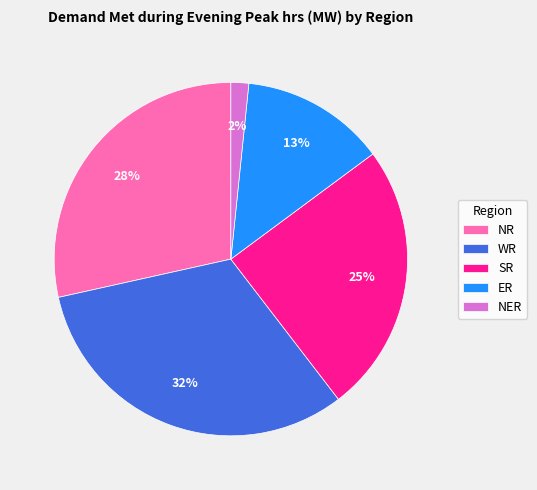

Is SR the majority of the pie?

No